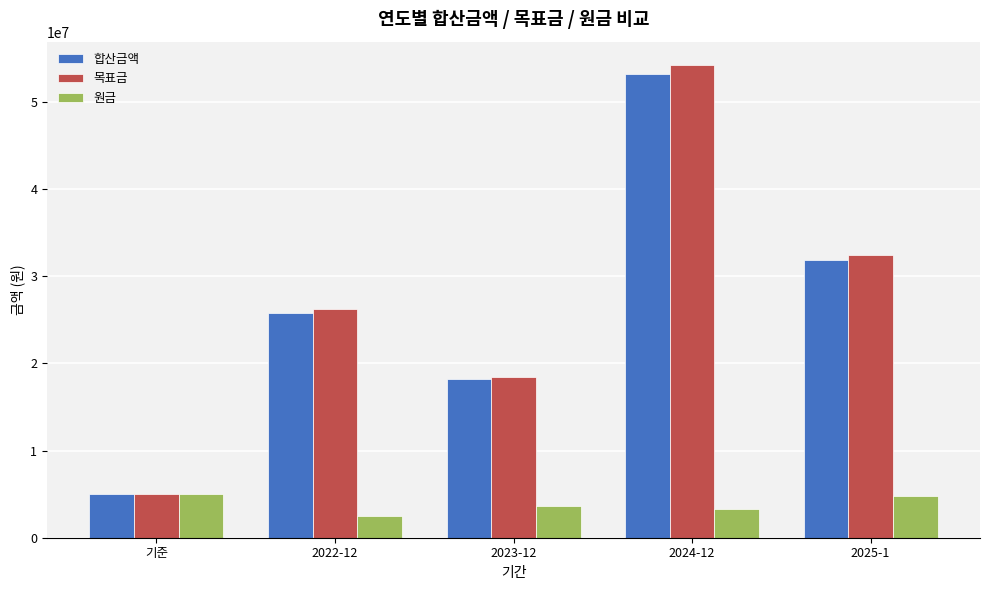

What is the average value of the 원금 series?

3823955.3